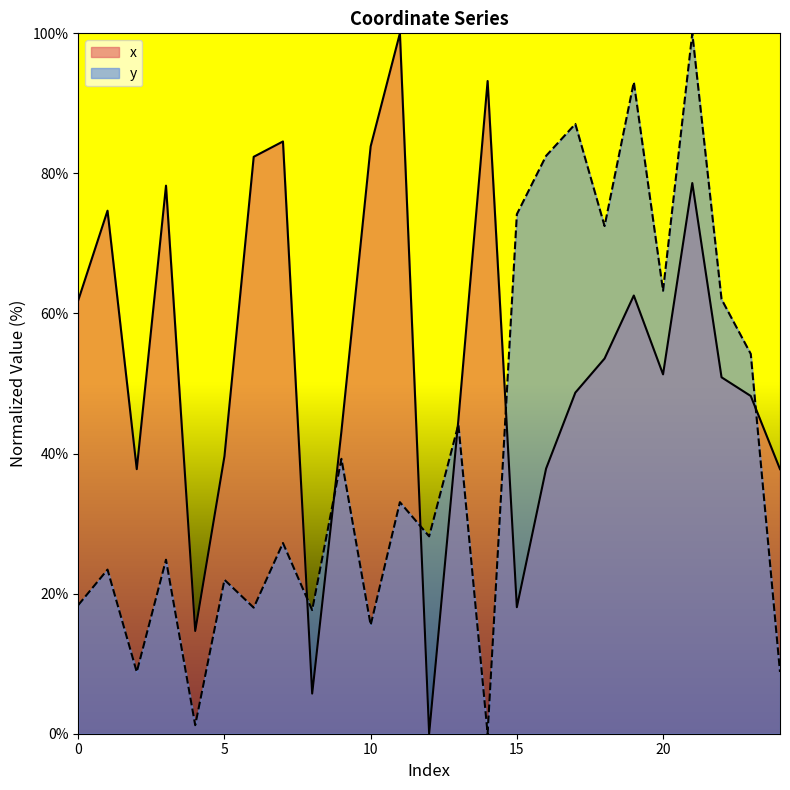

At which category is the sum across all series the highest?

21